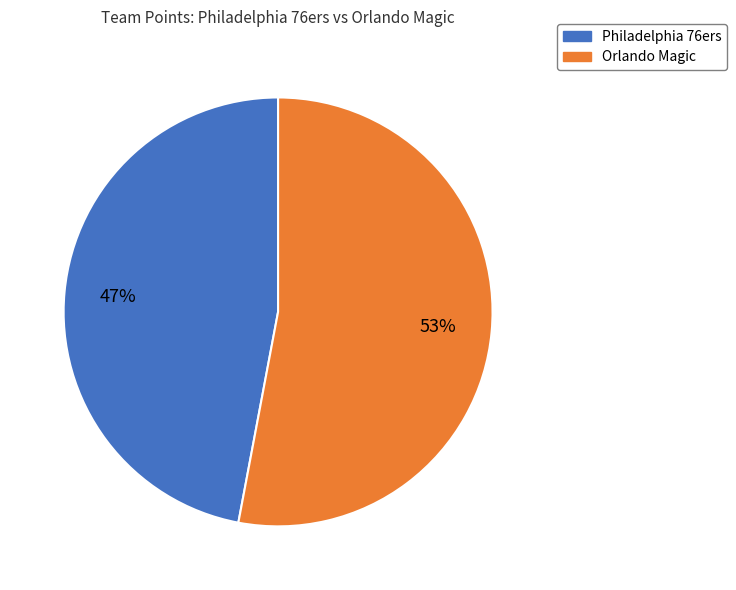

To the nearest percent, what is the combined percentage of Orlando Magic and Philadelphia 76ers?

100%